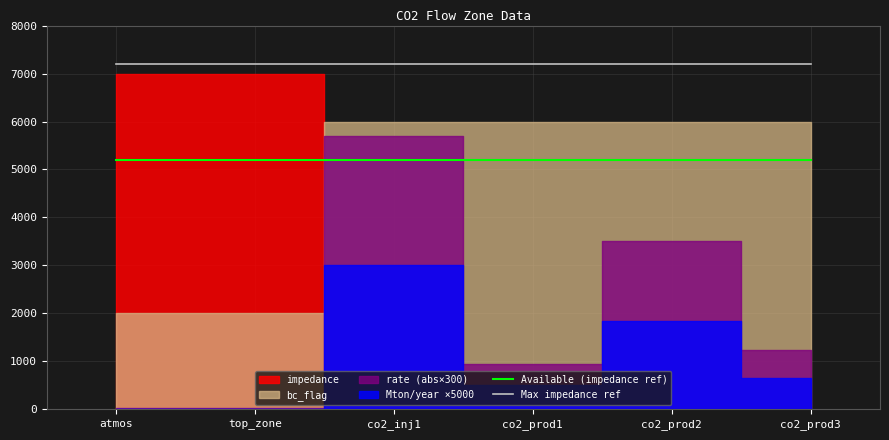

Is the value of Max impedance ref at co2_prod2 greater than the value of Available (impedance ref) at co2_prod1?

Yes